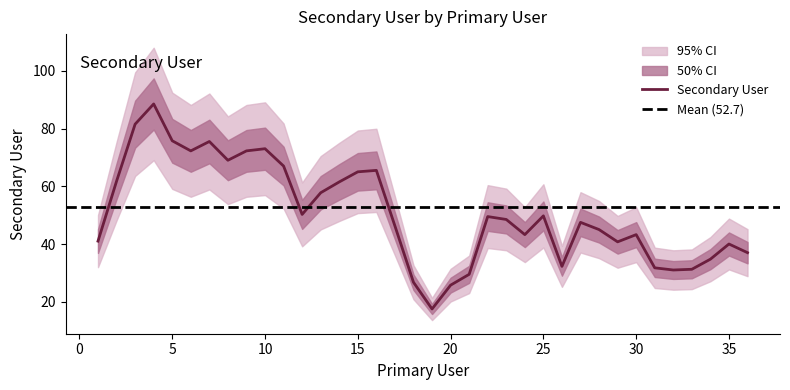

What is the highest value of the Secondary User series?

88.5